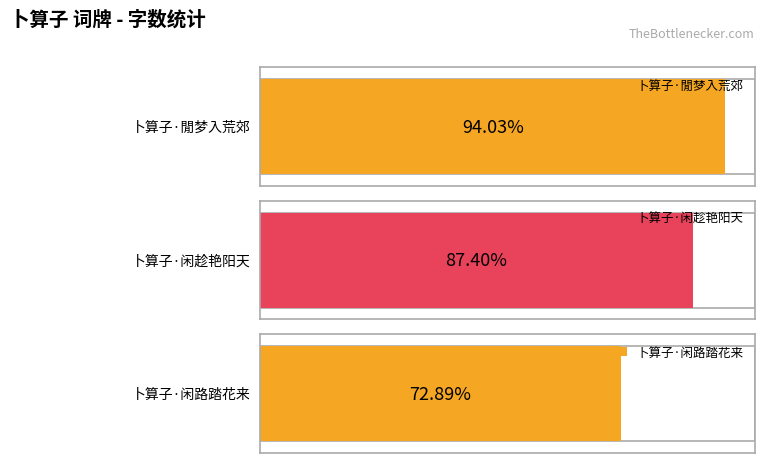

Where is the data nearest to the value 250368?

卜算子·闲趁艳阳天